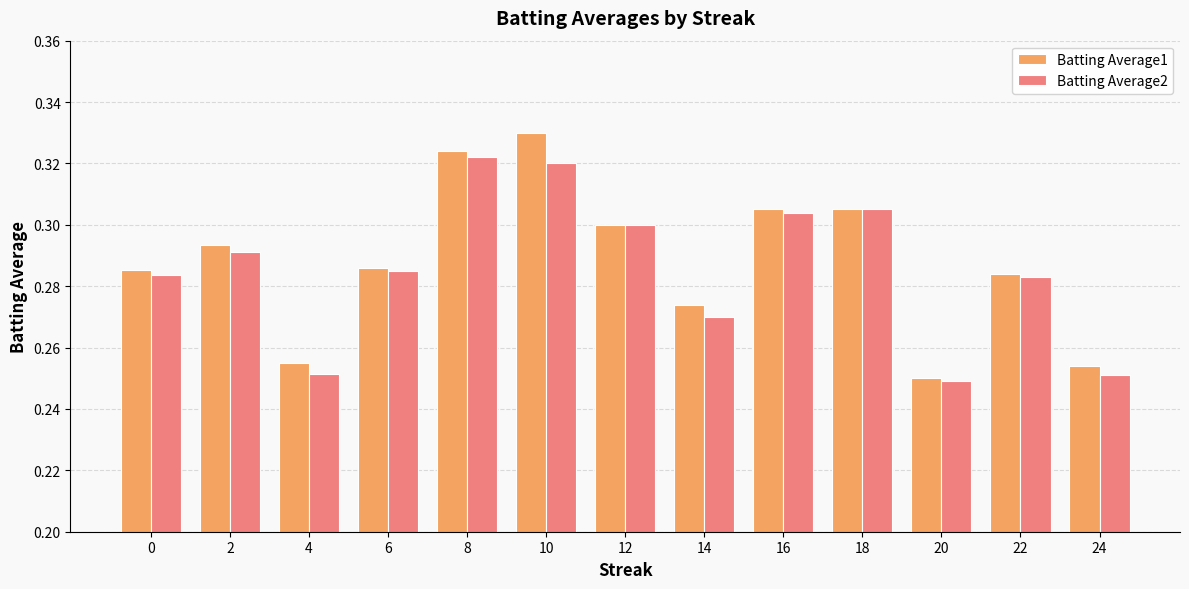

At which category does the chart reach its peak across all series?

10